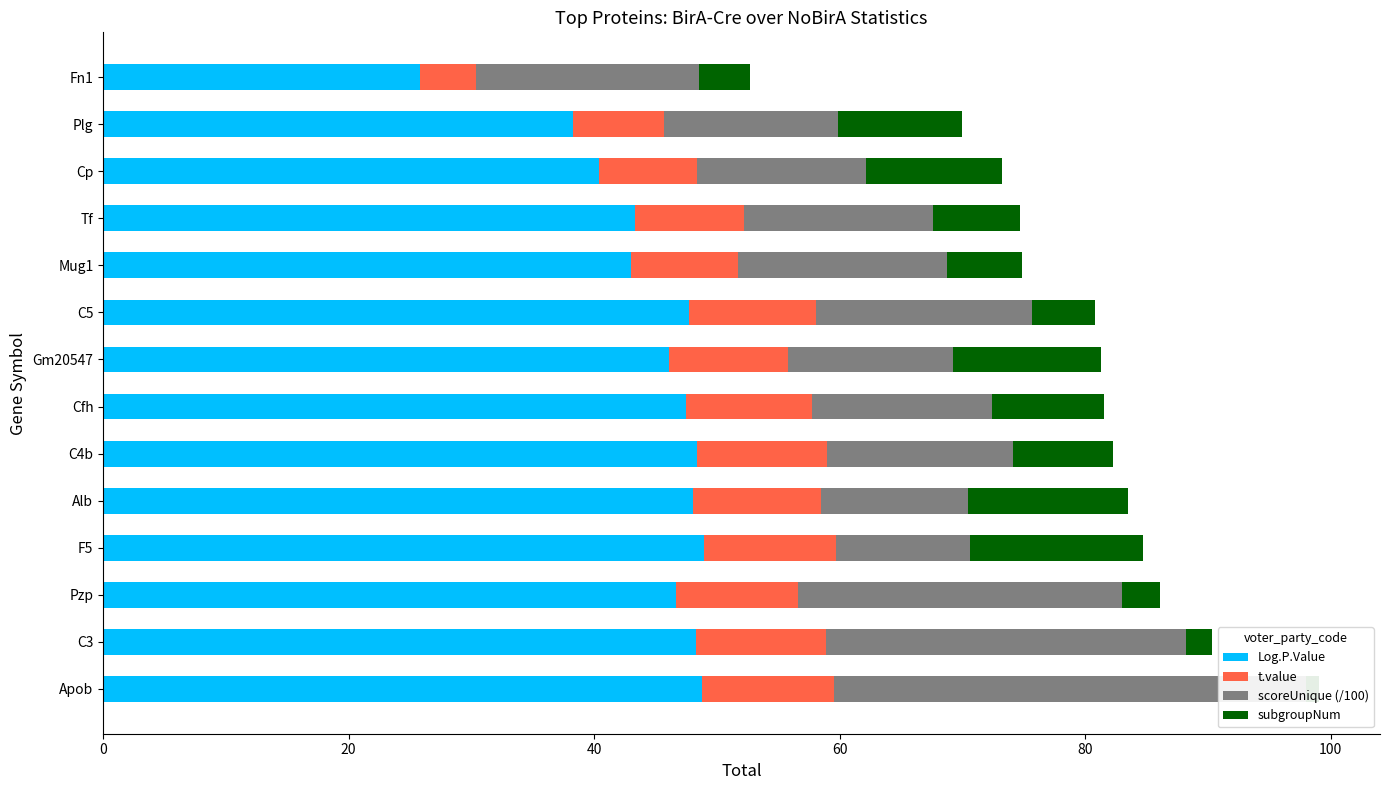

List the series in order of their peak value, highest first.

Log.P.Value, scoreUnique (/100), subgroupNum, t.value